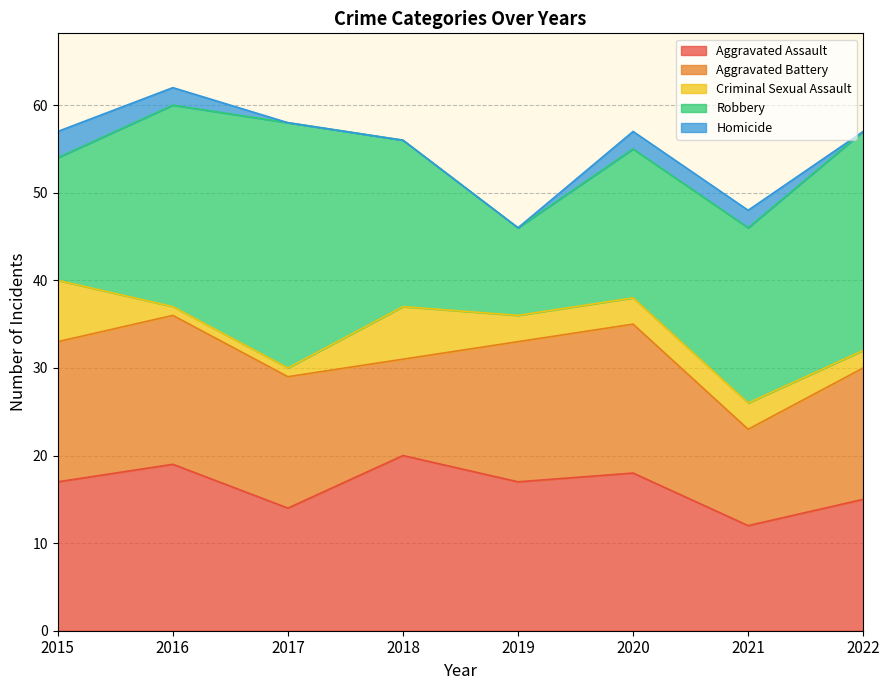

What are all the series names shown in the legend?

Aggravated Assault, Aggravated Battery, Criminal Sexual Assault, Robbery, Homicide